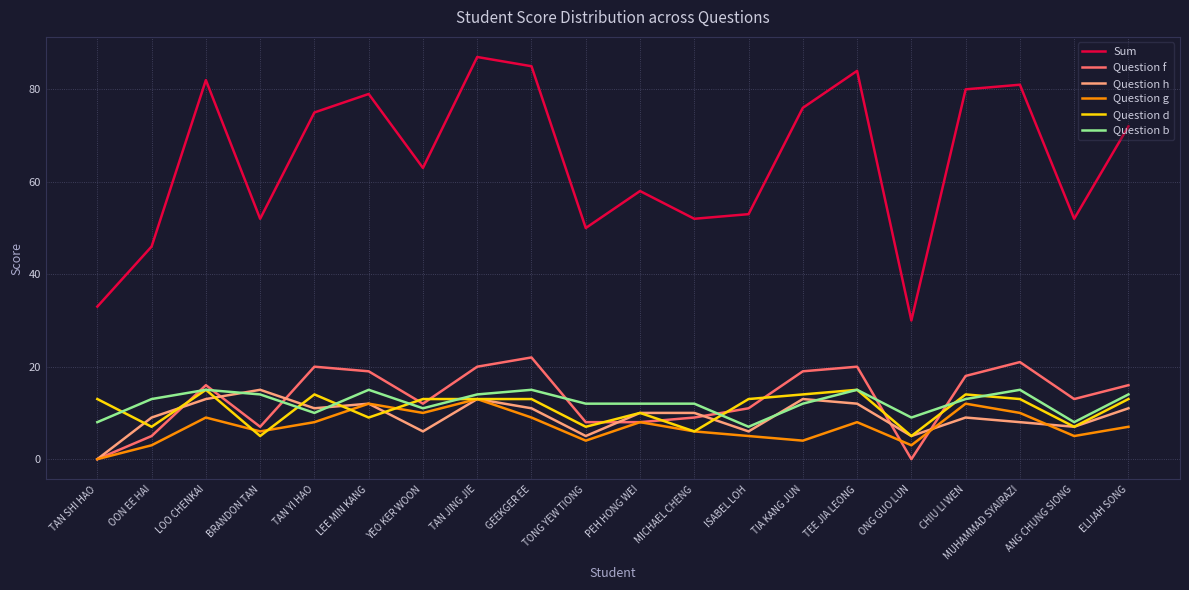

Reading right to left, transcribe all the data shown in this chart.

Sum: ELIJAH SONG=72	ANG CHUNG SIONG=52	MUHAMMAD SYAIRAZI=81	CHIU LI WEN=80	ONG GUO LUN=30	TEE JIA LEONG=84	TIA KANG JUN=76	ISABEL LOH=53	MICHAEL CHENG=52	PEH HONG WEI=58	TONG YEW TIONG=50	GEEKGER EE=85	TAN JING JIE=87	YEO KER WOON=63	LEE MIN KANG=79	TAN YI HAO=75	BRANDON TAN=52	LOO CHENKAI=82	OON EE HAI=46	TAN SHI HAO=33
Question f: ELIJAH SONG=16	ANG CHUNG SIONG=13	MUHAMMAD SYAIRAZI=21	CHIU LI WEN=18	ONG GUO LUN=0	TEE JIA LEONG=20	TIA KANG JUN=19	ISABEL LOH=11	MICHAEL CHENG=9	PEH HONG WEI=8	TONG YEW TIONG=8	GEEKGER EE=22	TAN JING JIE=20	YEO KER WOON=12	LEE MIN KANG=19	TAN YI HAO=20	BRANDON TAN=7	LOO CHENKAI=16	OON EE HAI=5	TAN SHI HAO=0
Question h: ELIJAH SONG=11	ANG CHUNG SIONG=7	MUHAMMAD SYAIRAZI=8	CHIU LI WEN=9	ONG GUO LUN=5	TEE JIA LEONG=12	TIA KANG JUN=13	ISABEL LOH=6	MICHAEL CHENG=10	PEH HONG WEI=10	TONG YEW TIONG=5	GEEKGER EE=11	TAN JING JIE=13	YEO KER WOON=6	LEE MIN KANG=12	TAN YI HAO=11	BRANDON TAN=15	LOO CHENKAI=13	OON EE HAI=9	TAN SHI HAO=0
Question g: ELIJAH SONG=7	ANG CHUNG SIONG=5	MUHAMMAD SYAIRAZI=10	CHIU LI WEN=12	ONG GUO LUN=3	TEE JIA LEONG=8	TIA KANG JUN=4	ISABEL LOH=5	MICHAEL CHENG=6	PEH HONG WEI=8	TONG YEW TIONG=4	GEEKGER EE=9	TAN JING JIE=13	YEO KER WOON=10	LEE MIN KANG=12	TAN YI HAO=8	BRANDON TAN=6	LOO CHENKAI=9	OON EE HAI=3	TAN SHI HAO=0
Question d: ELIJAH SONG=13	ANG CHUNG SIONG=7	MUHAMMAD SYAIRAZI=13	CHIU LI WEN=14	ONG GUO LUN=5	TEE JIA LEONG=15	TIA KANG JUN=14	ISABEL LOH=13	MICHAEL CHENG=6	PEH HONG WEI=10	TONG YEW TIONG=7	GEEKGER EE=13	TAN JING JIE=13	YEO KER WOON=13	LEE MIN KANG=9	TAN YI HAO=14	BRANDON TAN=5	LOO CHENKAI=15	OON EE HAI=7	TAN SHI HAO=13
Question b: ELIJAH SONG=14	ANG CHUNG SIONG=8	MUHAMMAD SYAIRAZI=15	CHIU LI WEN=13	ONG GUO LUN=9	TEE JIA LEONG=15	TIA KANG JUN=12	ISABEL LOH=7	MICHAEL CHENG=12	PEH HONG WEI=12	TONG YEW TIONG=12	GEEKGER EE=15	TAN JING JIE=14	YEO KER WOON=11	LEE MIN KANG=15	TAN YI HAO=10	BRANDON TAN=14	LOO CHENKAI=15	OON EE HAI=13	TAN SHI HAO=8